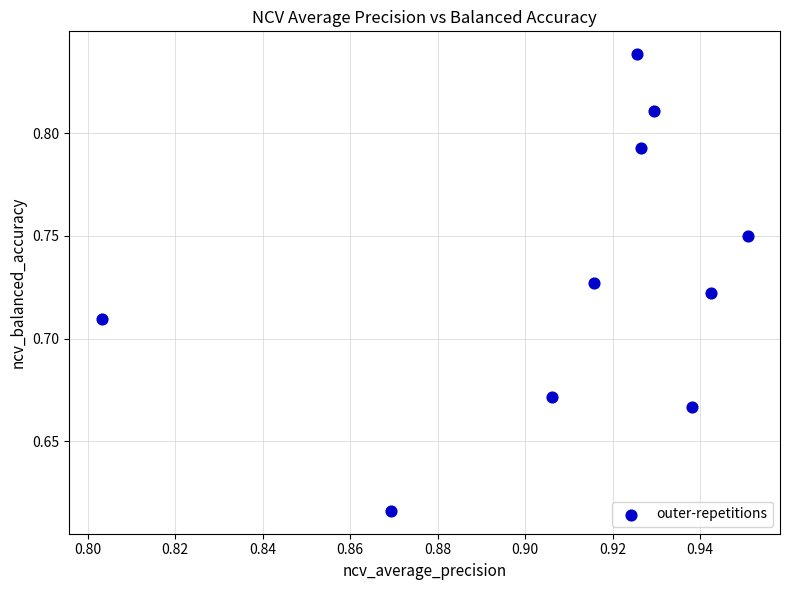

What is the average X value?

0.9